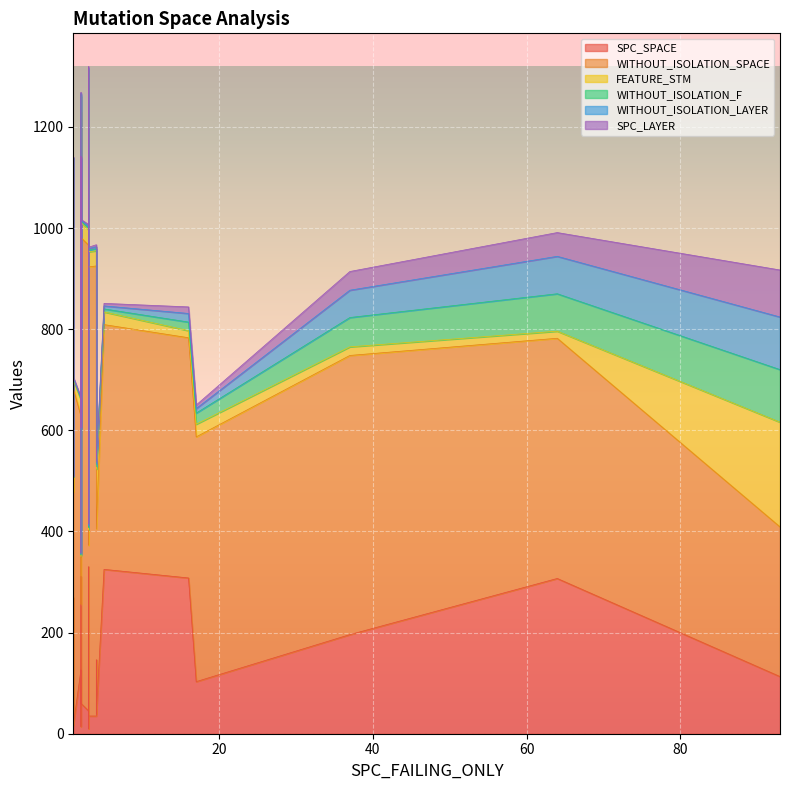

Where is SPC_SPACE nearest to the value 170?

28